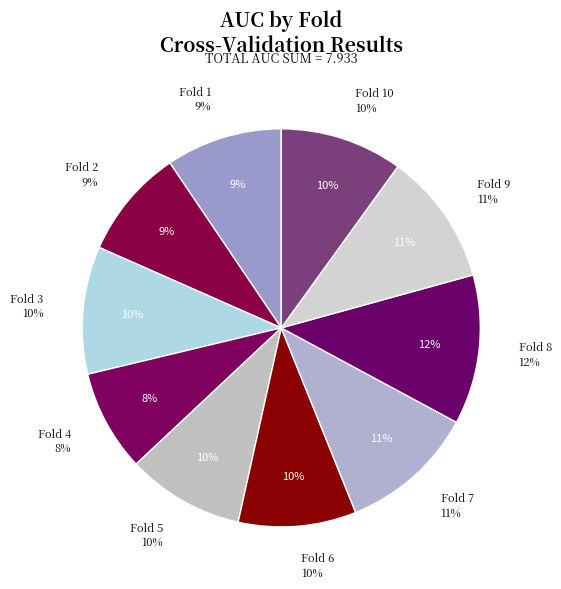

Rank the categories by value from highest to lowest.

Fold 8, Fold 7, Fold 9, Fold 3, Fold 10, Fold 6, Fold 5, Fold 1, Fold 2, Fold 4